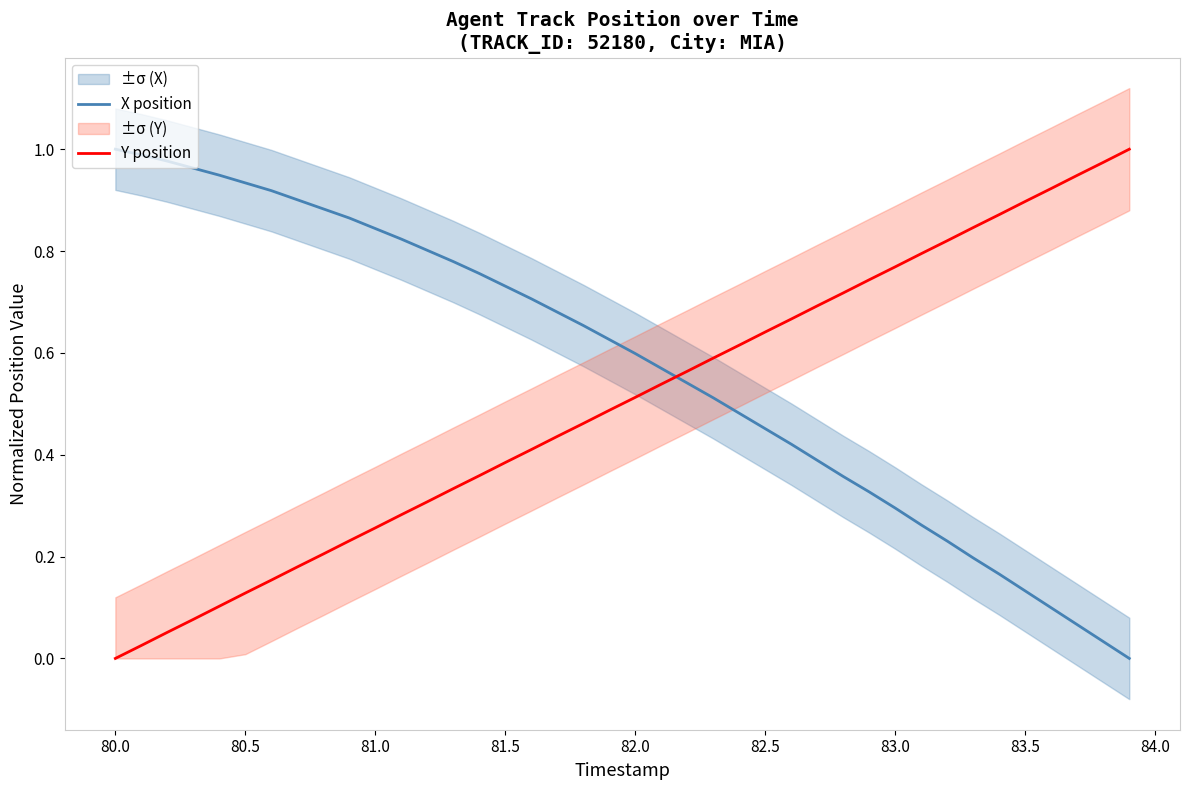

Which series ends up on top after the final intersection of X position and Y position?

Y position